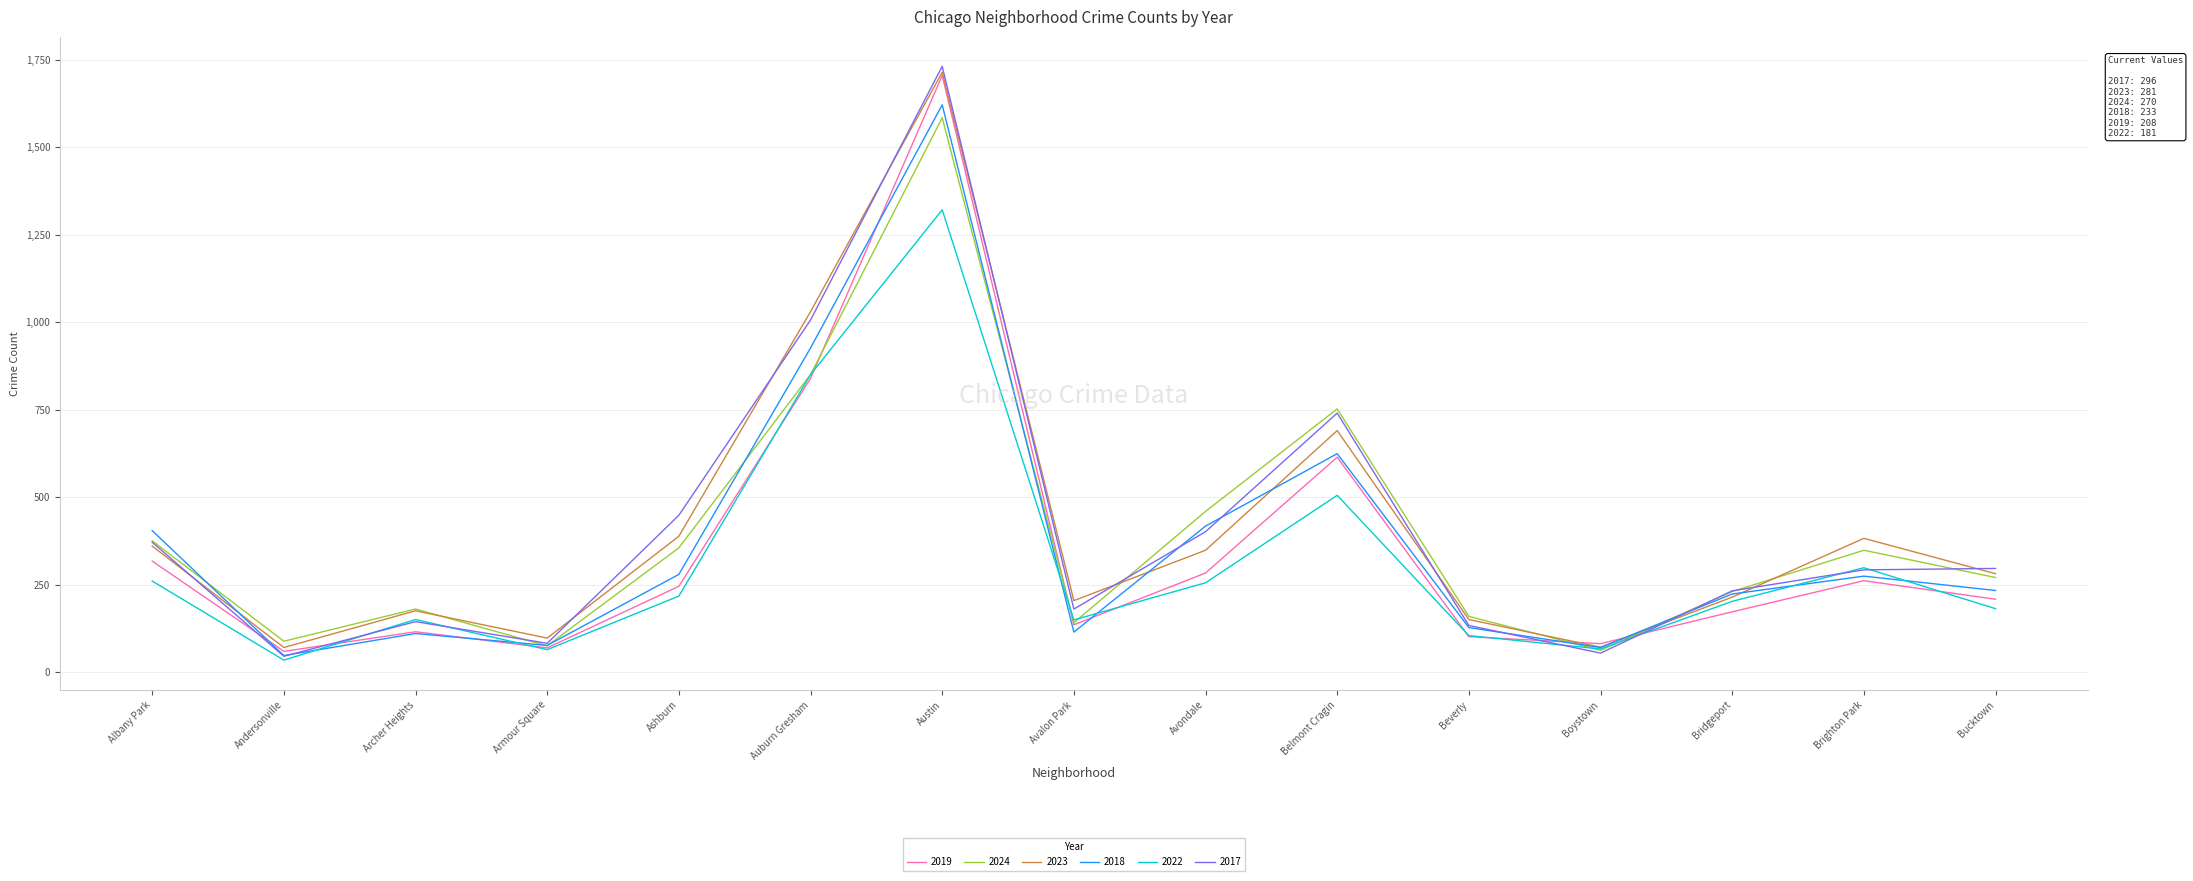

At which label does 2022 reach its peak?

Austin